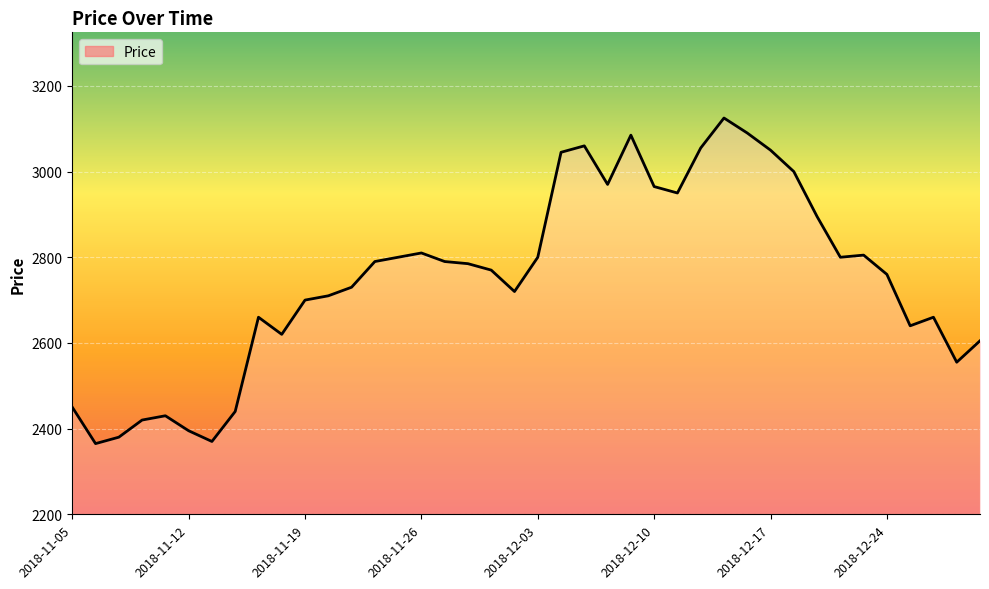

What is the greatest value displayed?

3125